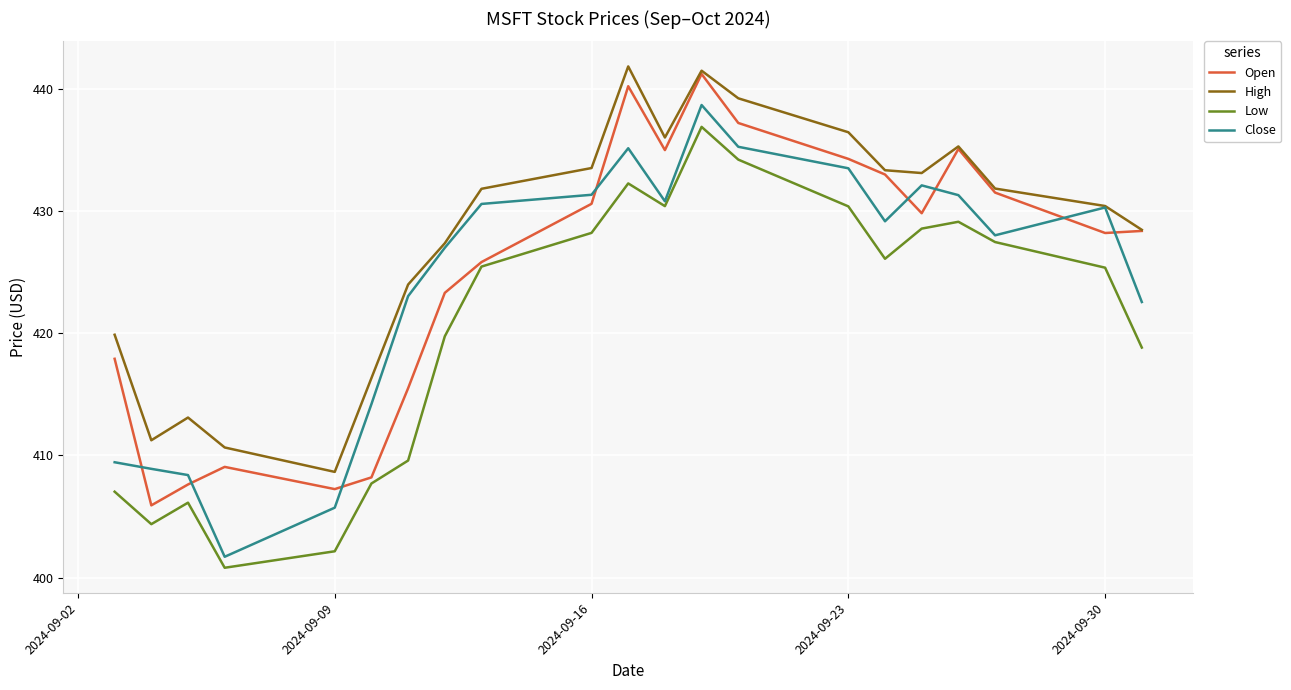

What is the greatest value displayed?

441.9